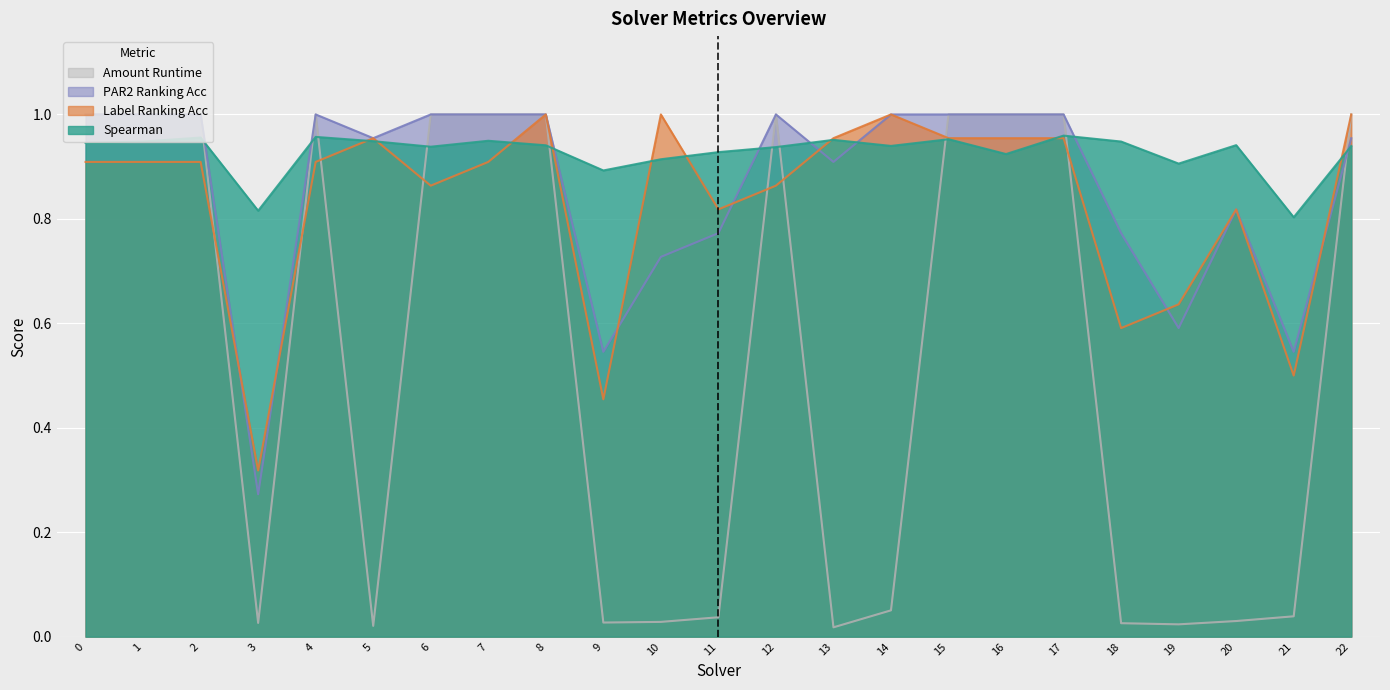

How many times do amount_runtime and par2_ranking_acc cross each other?

1